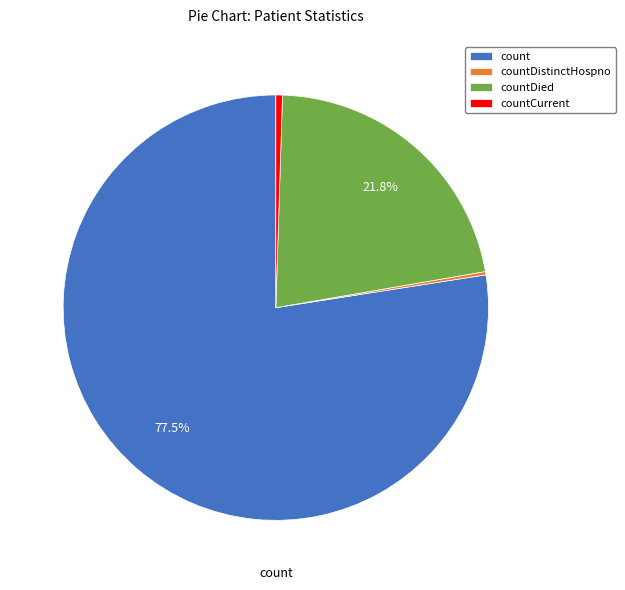

Does any single category account for the majority?

Yes